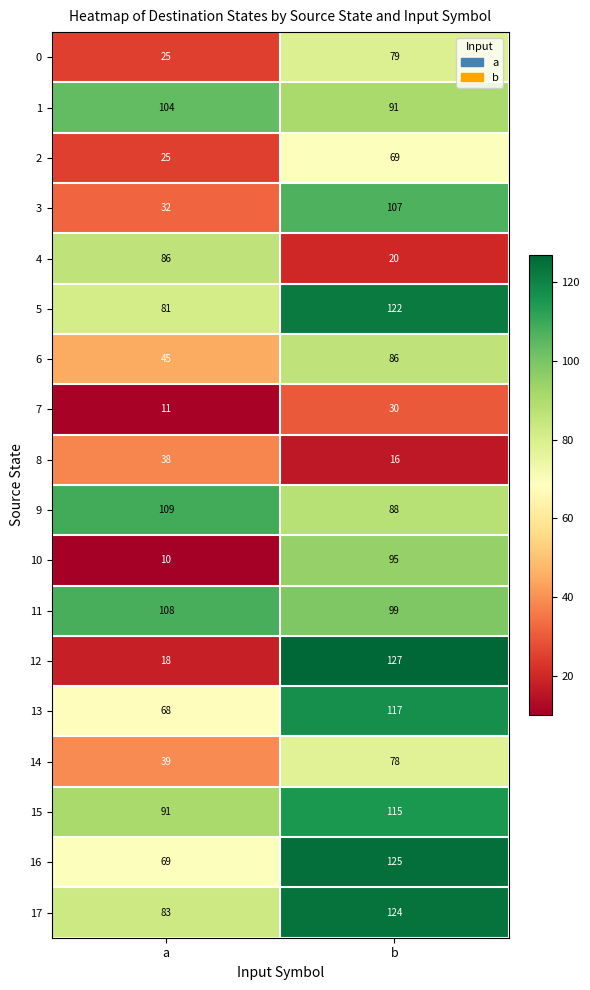

Which label corresponds to the smallest value in the chart?

a